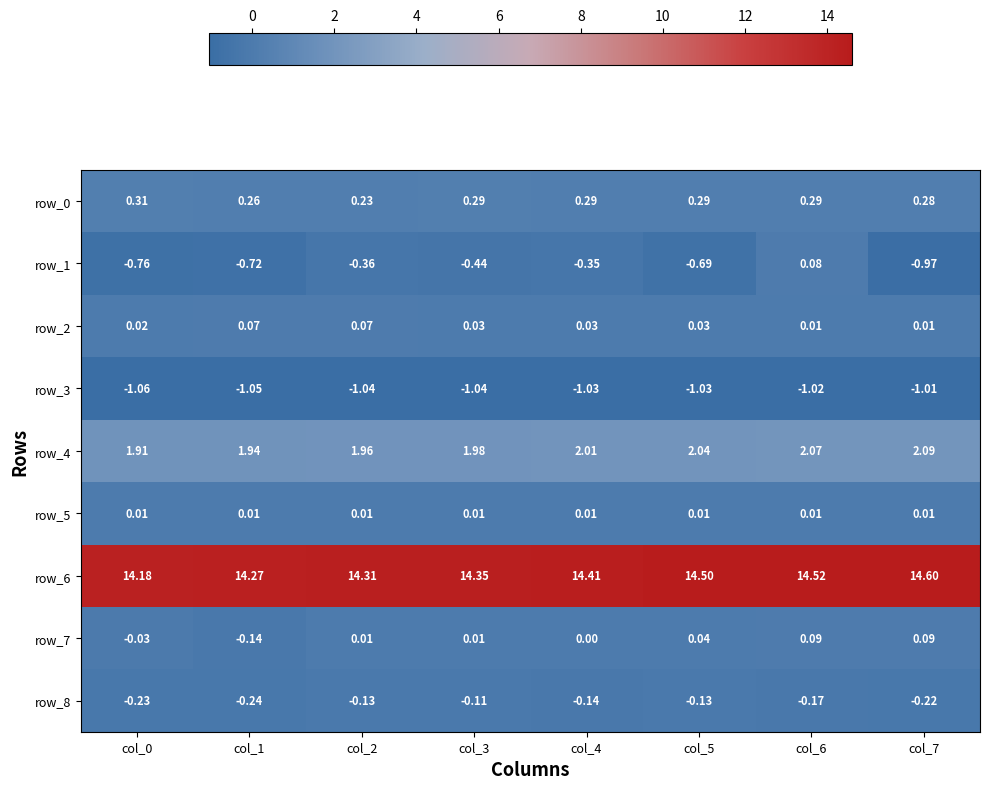

How many categories are shown in the chart?

8